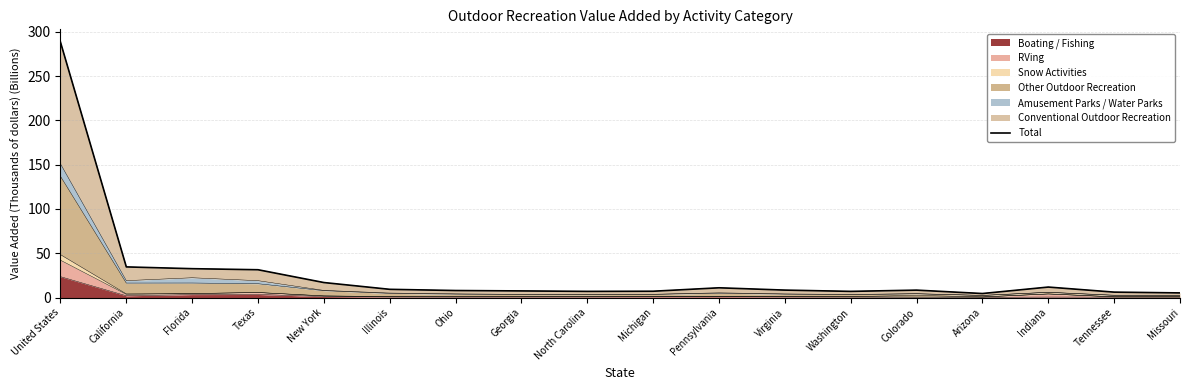

What is the change in value from Georgia to Indiana?

+4.4